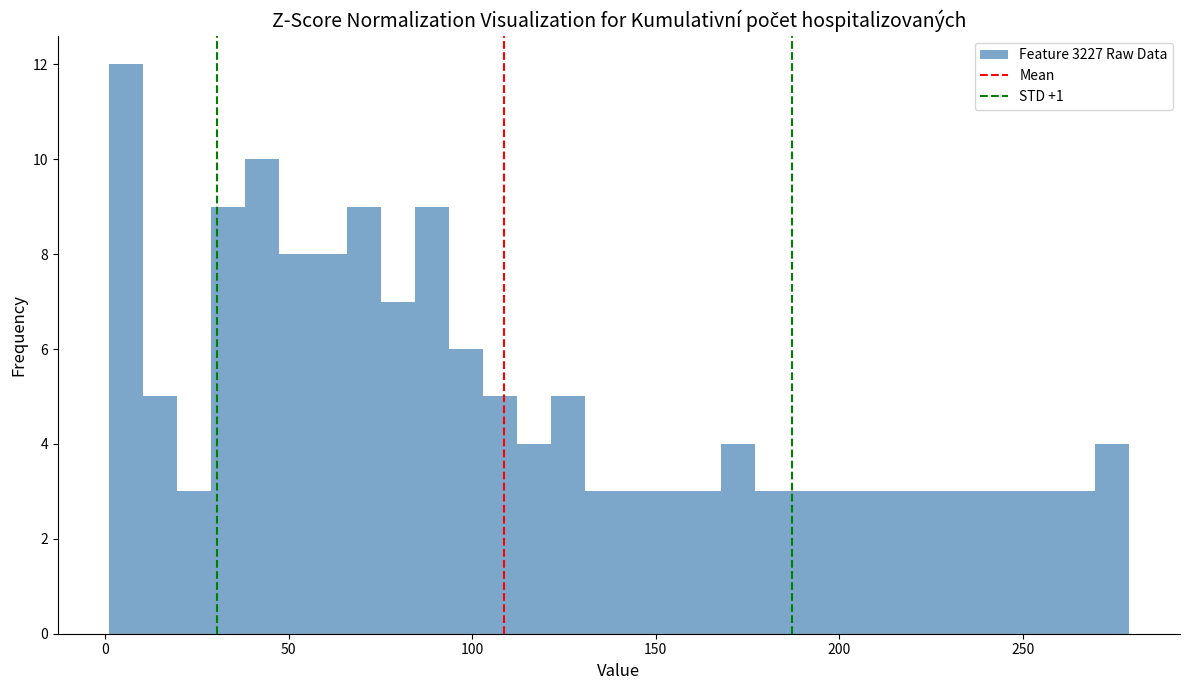

Read against the x-axis, roughly where is the centre of the tallest bar?

5